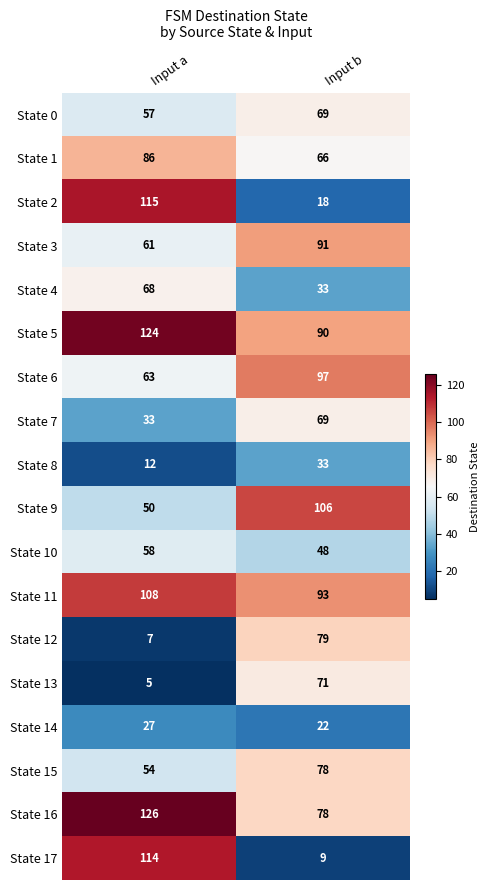

True or false: State 9 has a value of 55 at Input b.

False